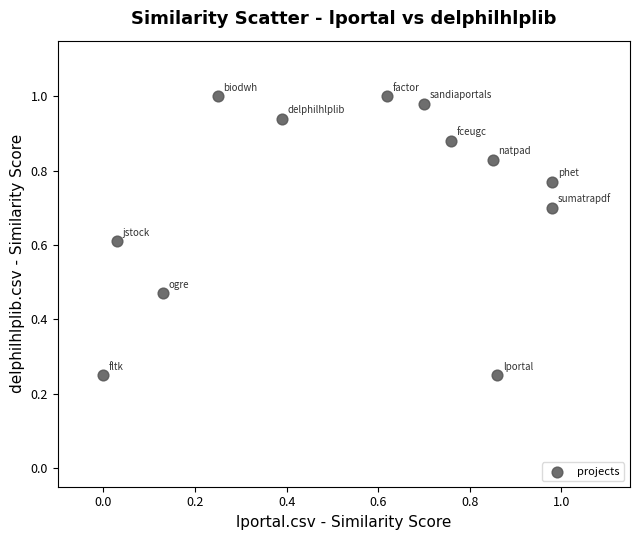

What is the average Y value?

0.7